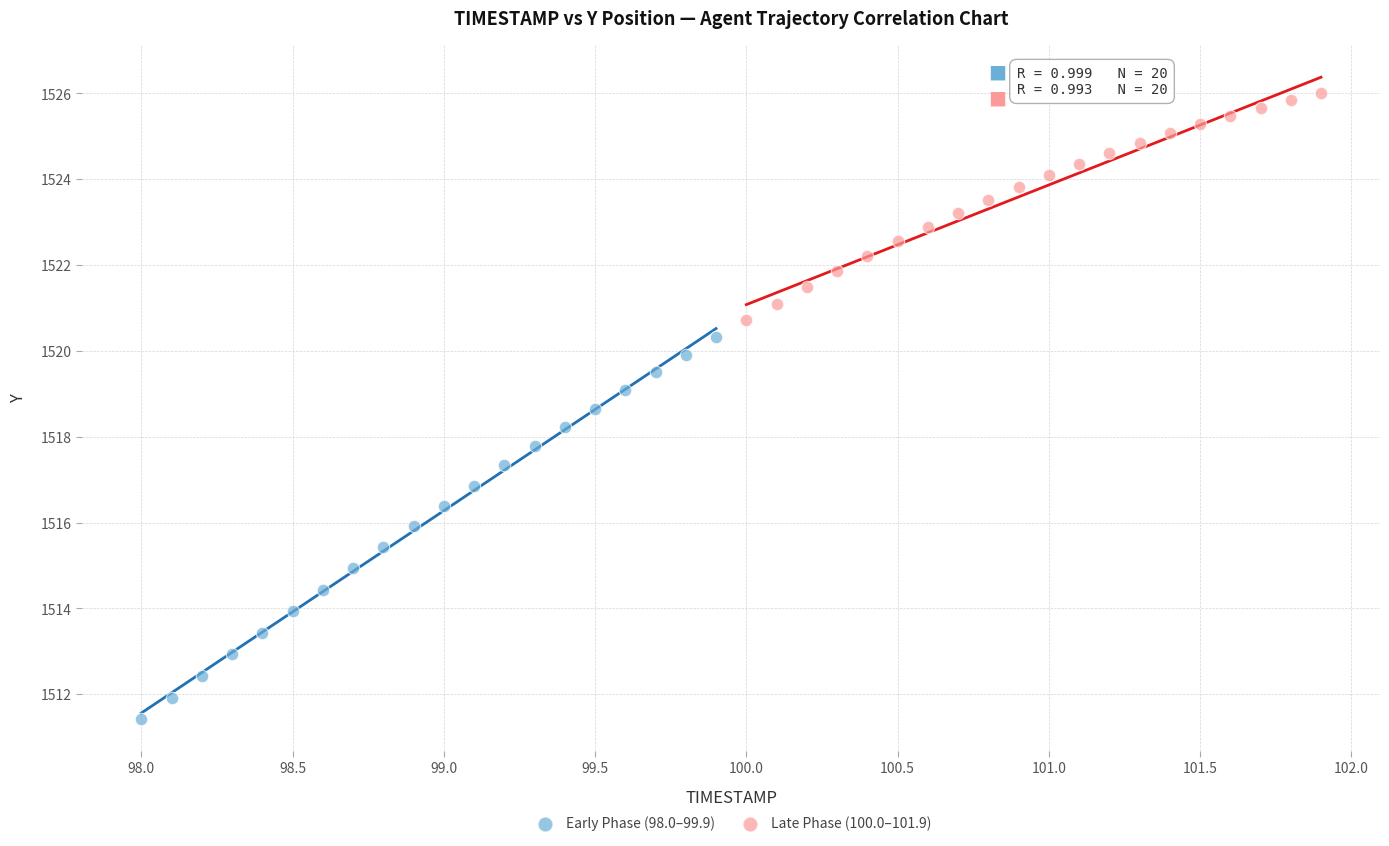

Which series reaches the maximum Y coordinate?

Late Phase (100.0–101.9)